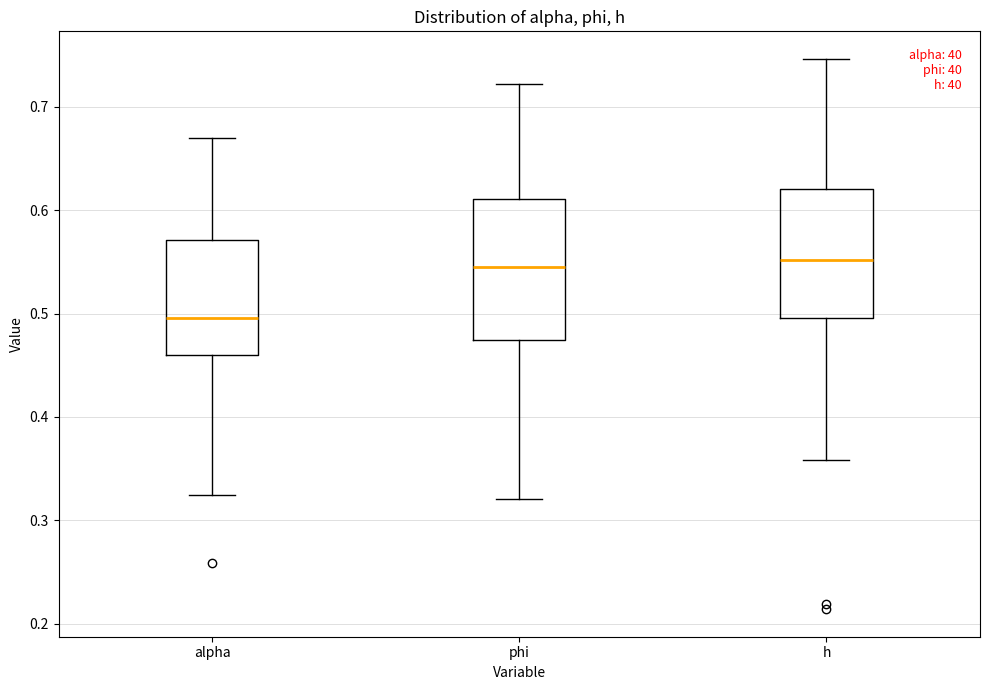

Where is the lower edge of the box for phi on the y-axis? The values are not printed on the chart, so give them approximately, as read against the axis.

0.47